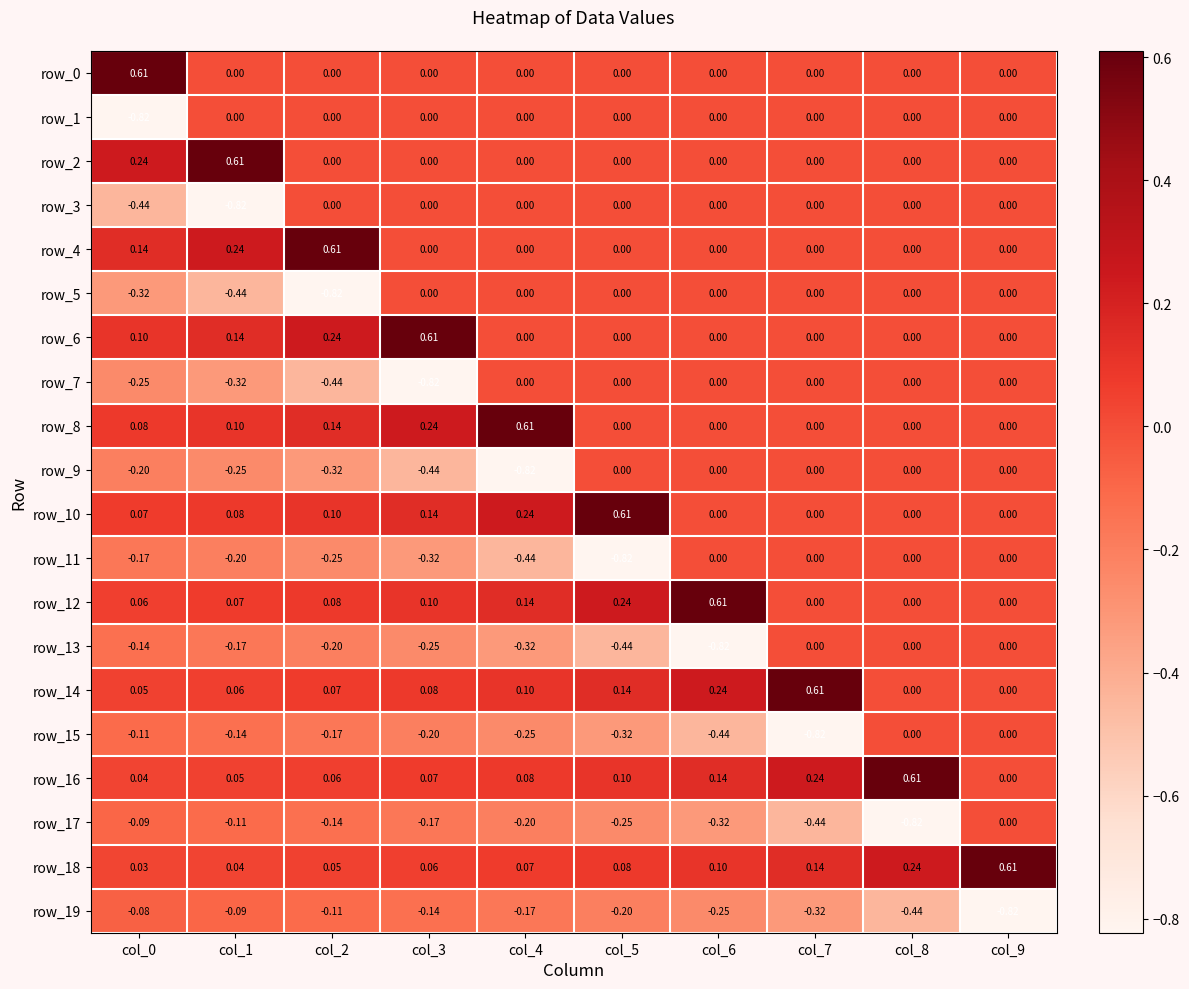

Is the value of row_8 at col_8 greater than the value of row_16 at col_3?

No